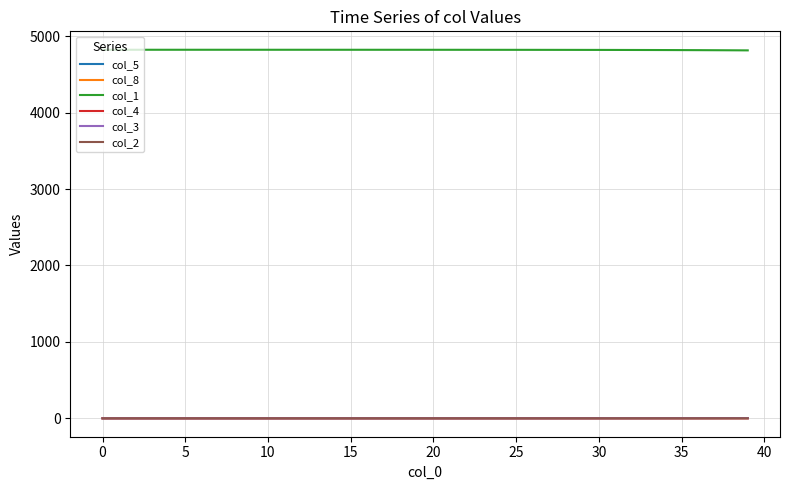

True or false: col_1 and col_5 intersect in this chart.

False